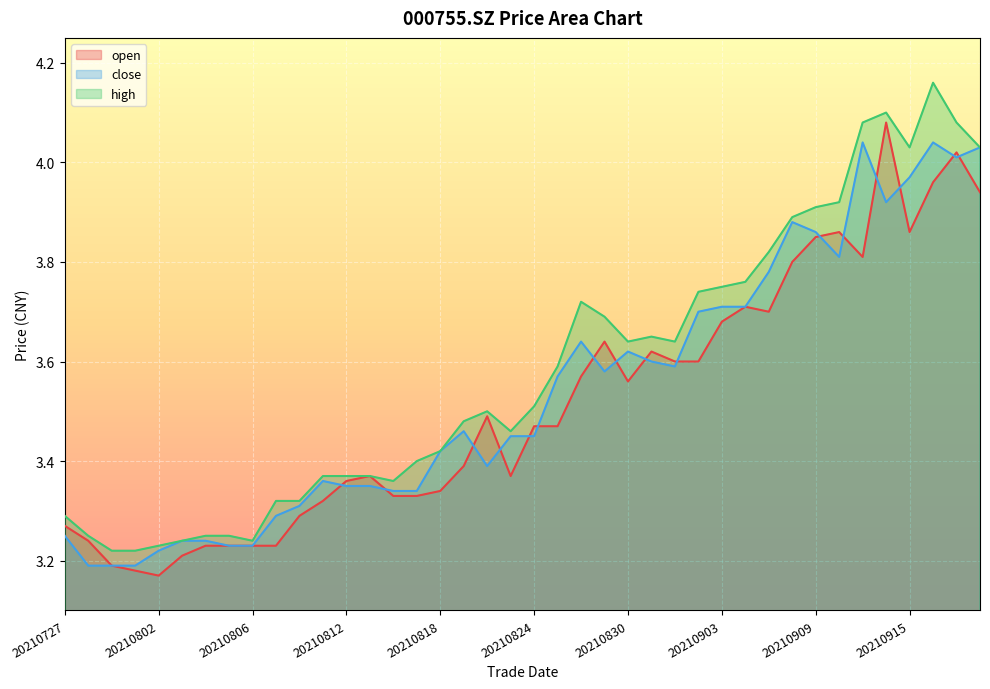

Is it true that open equals 1.0 at 20210903?

False